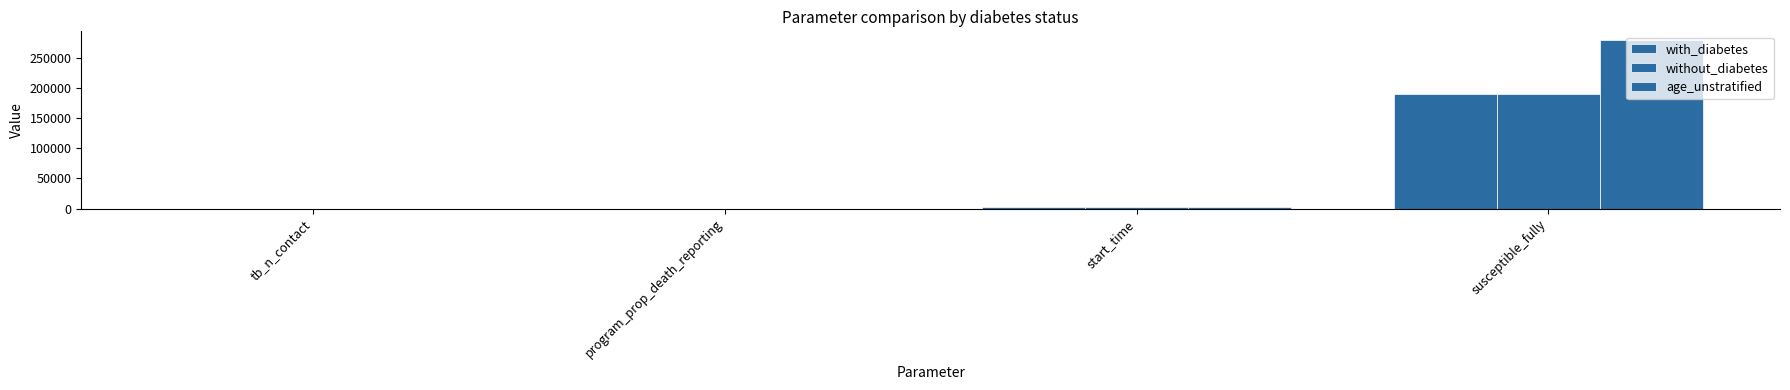

How many data points does each series have?

4